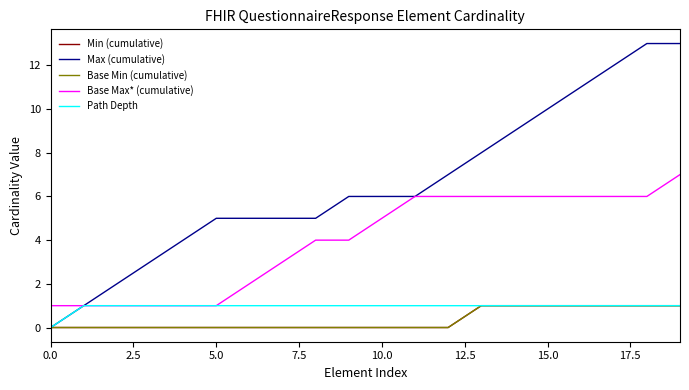

What is the sum of all Path Depth values?

19